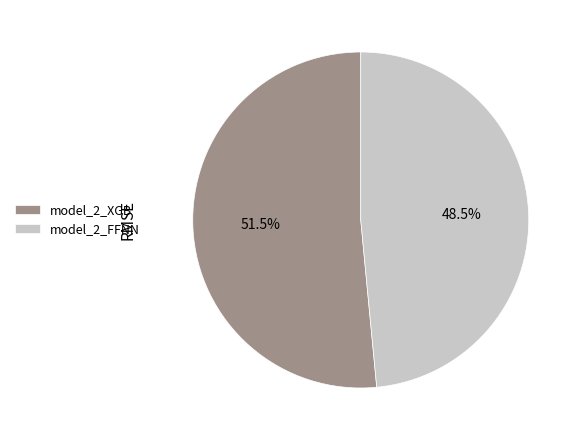

Combined, do model_2_FFNN and model_2_XGB account for over 50%?

Yes